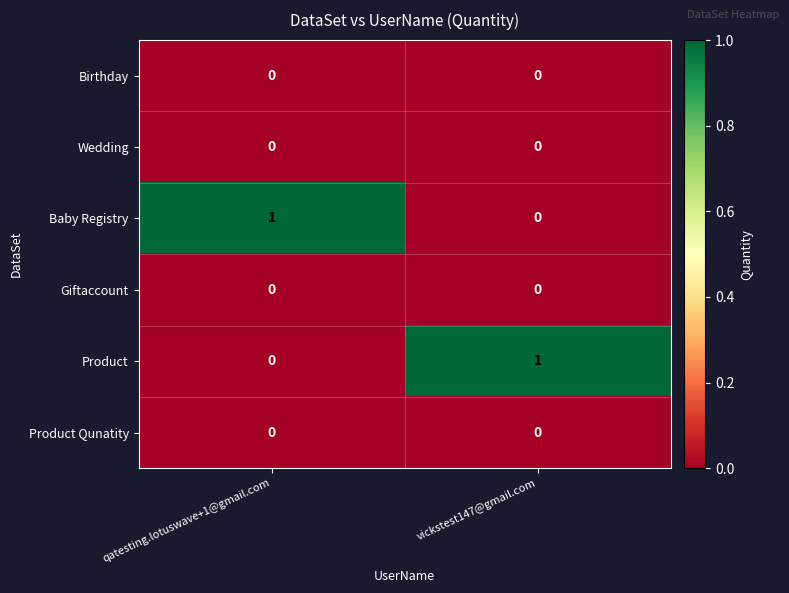

At how many categories does at least one series exceed 0?

2